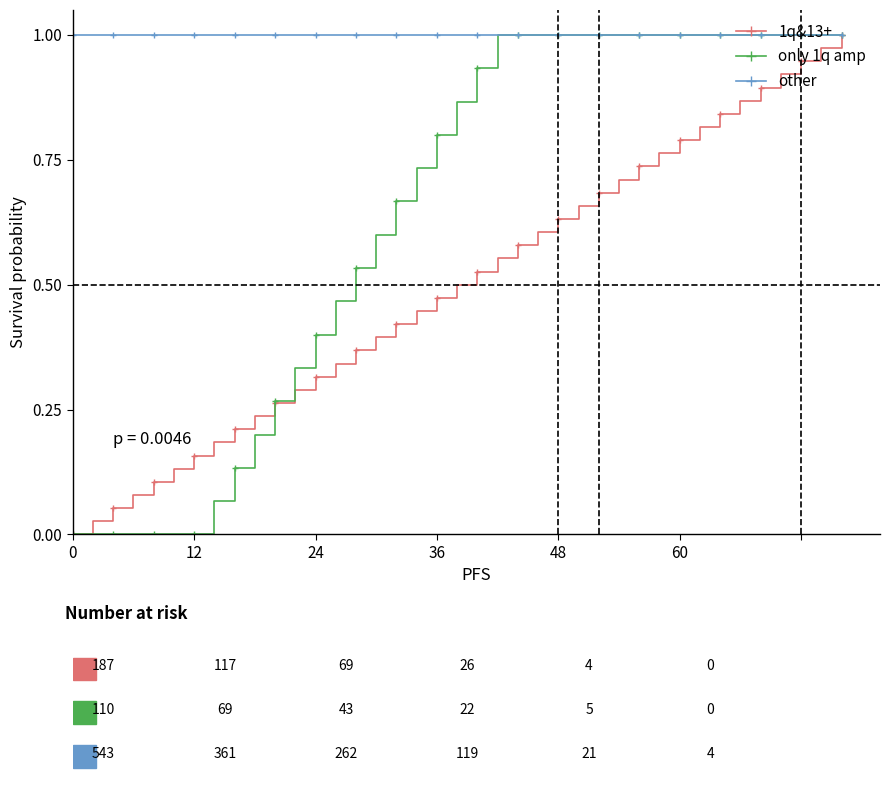

Rank the series by their average value, from highest to lowest.

other, only 1q amp, 1q&13+